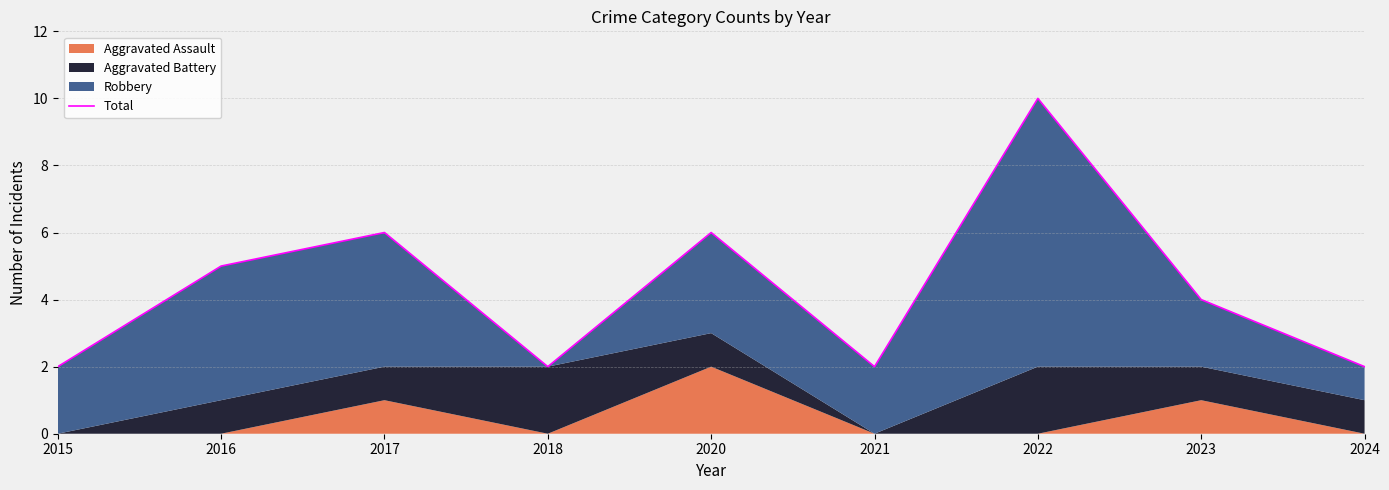

How many data points are less than 4?

4